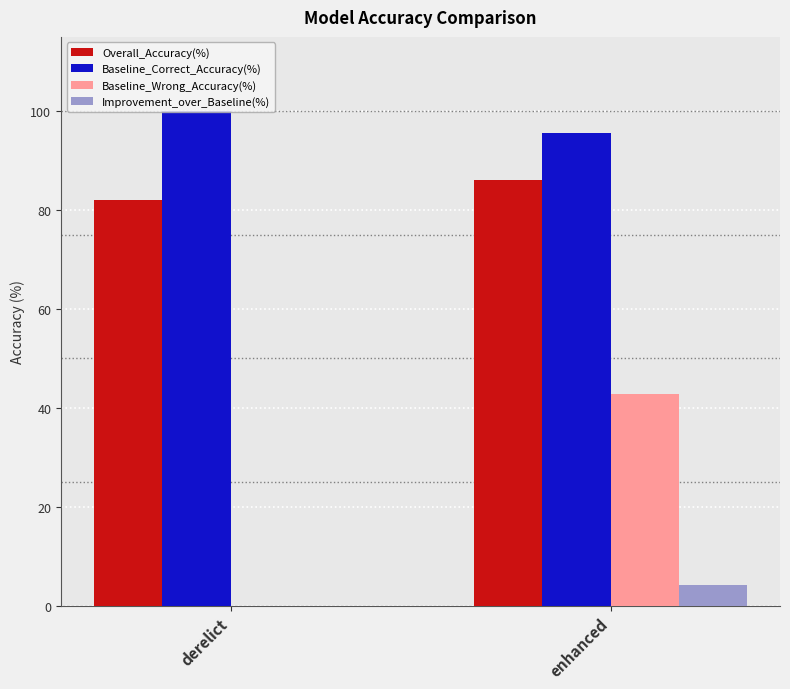

Count the number of categories in the chart.

2